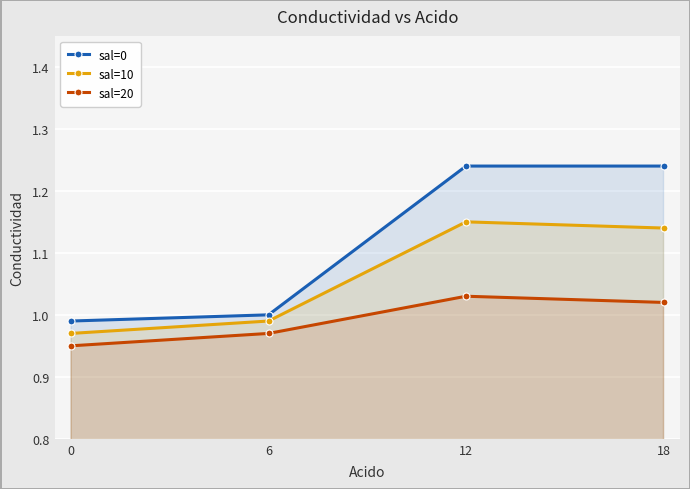

The value of sal=20 at 18 is 1.4. True or false?

False